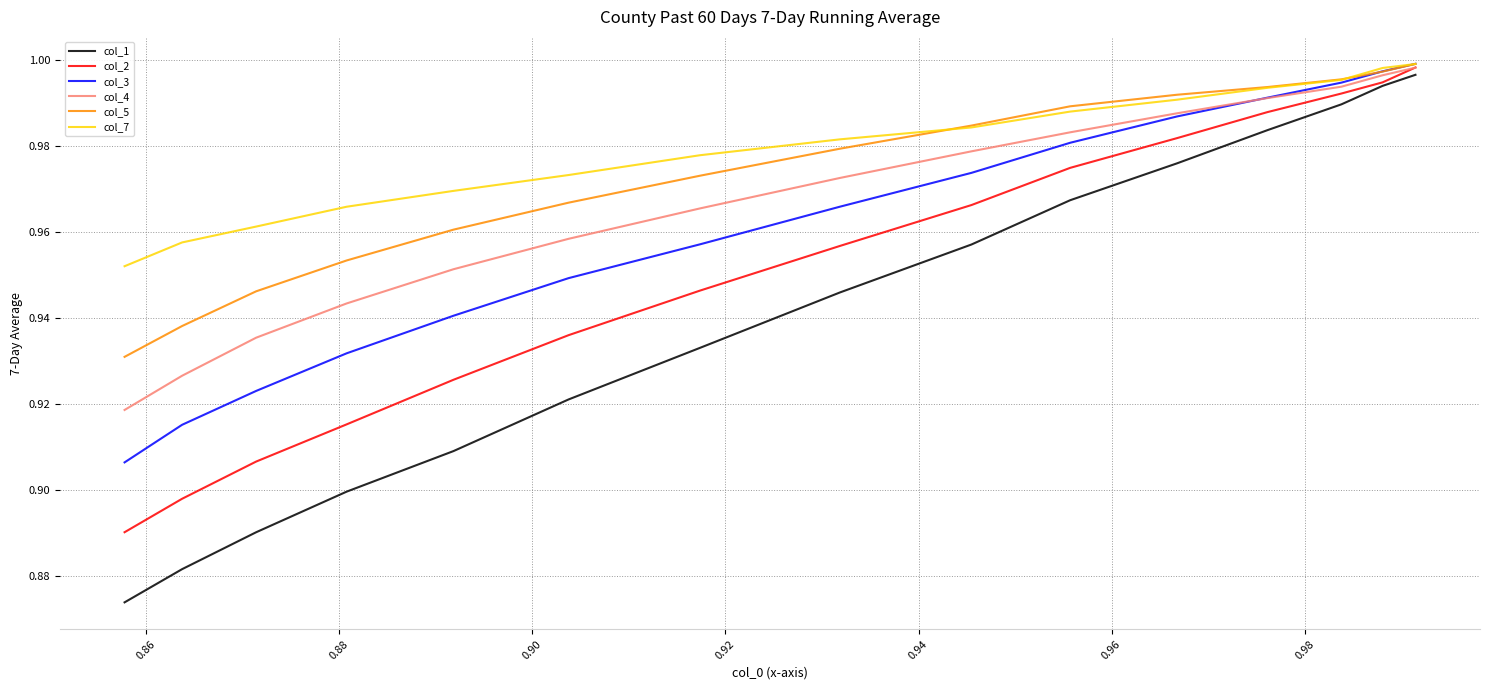

What is the sum of all col_1 values?

14.1